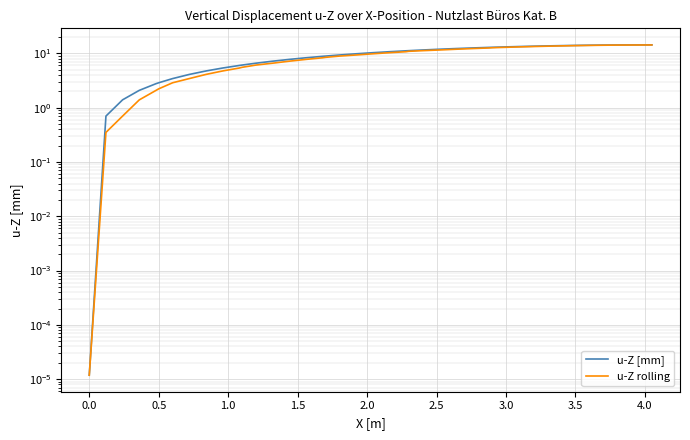

Is this an area chart (filled region under the line)?

No